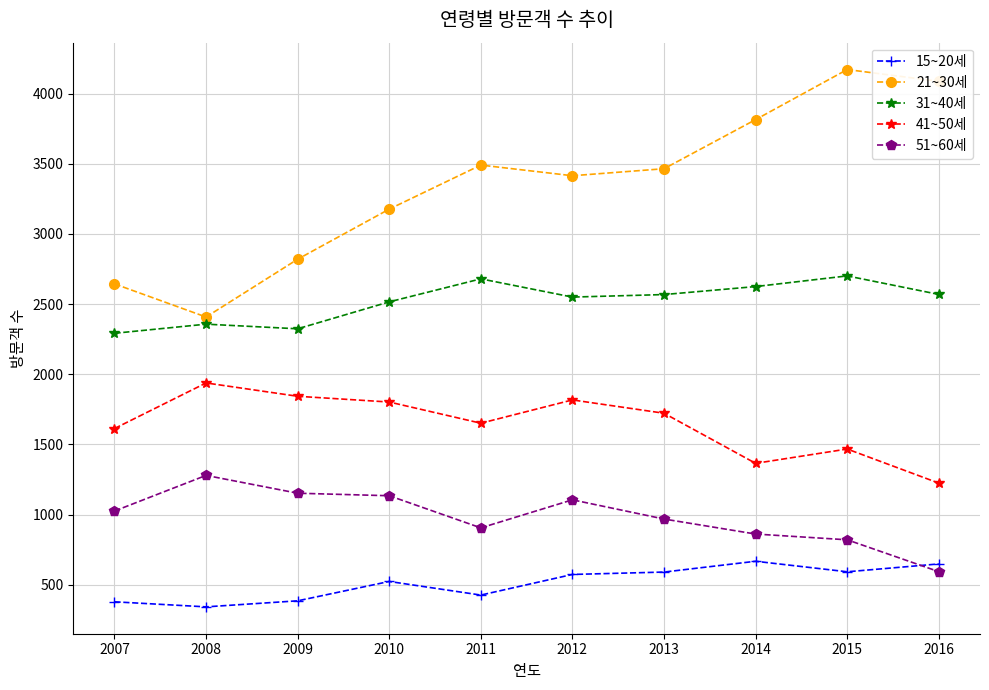

True or false: 15~20세 and 41~50세 intersect in this chart.

False